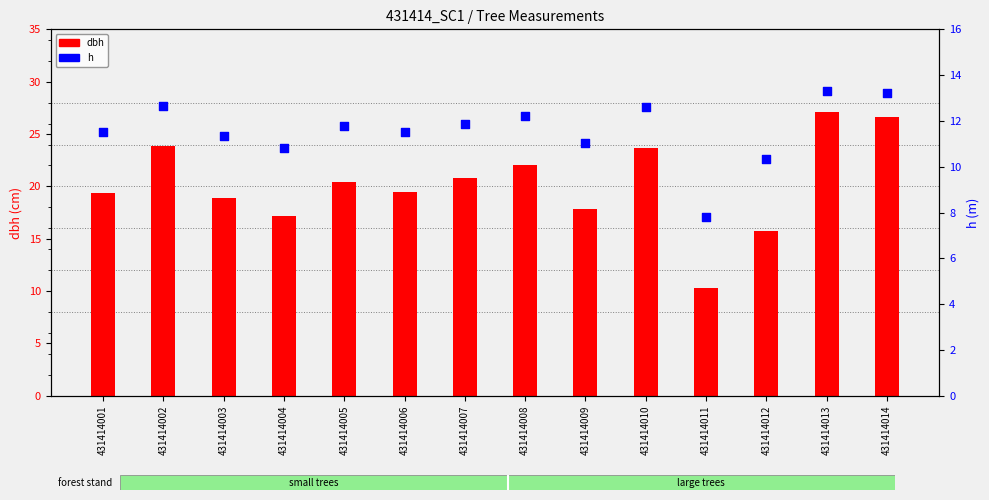

Which series reaches the maximum Y coordinate?

dbh